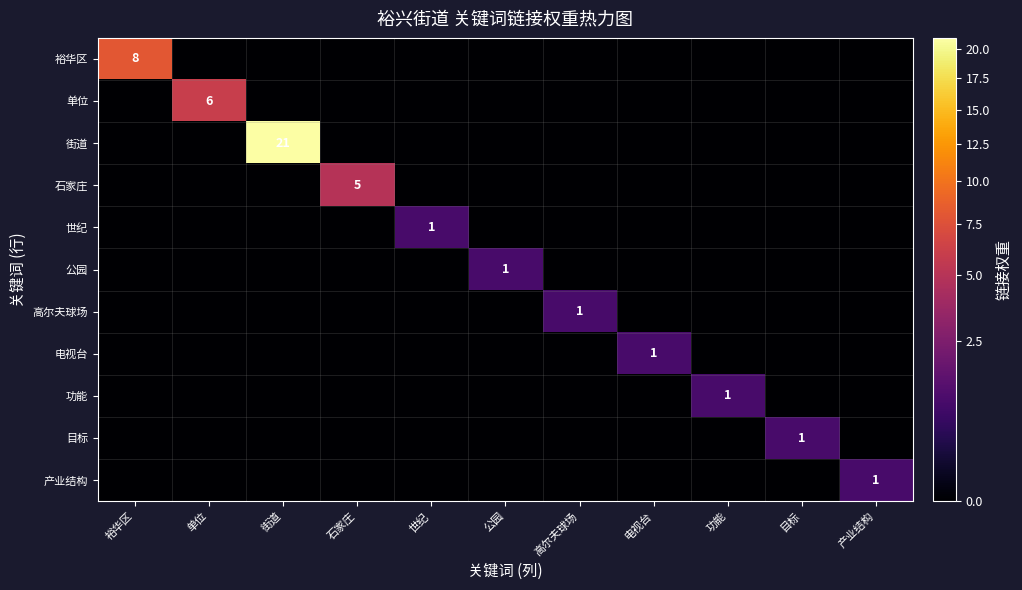

Is the value of 高尔夫球场 at 高尔夫球场 greater than the value of 街道 at 街道?

No